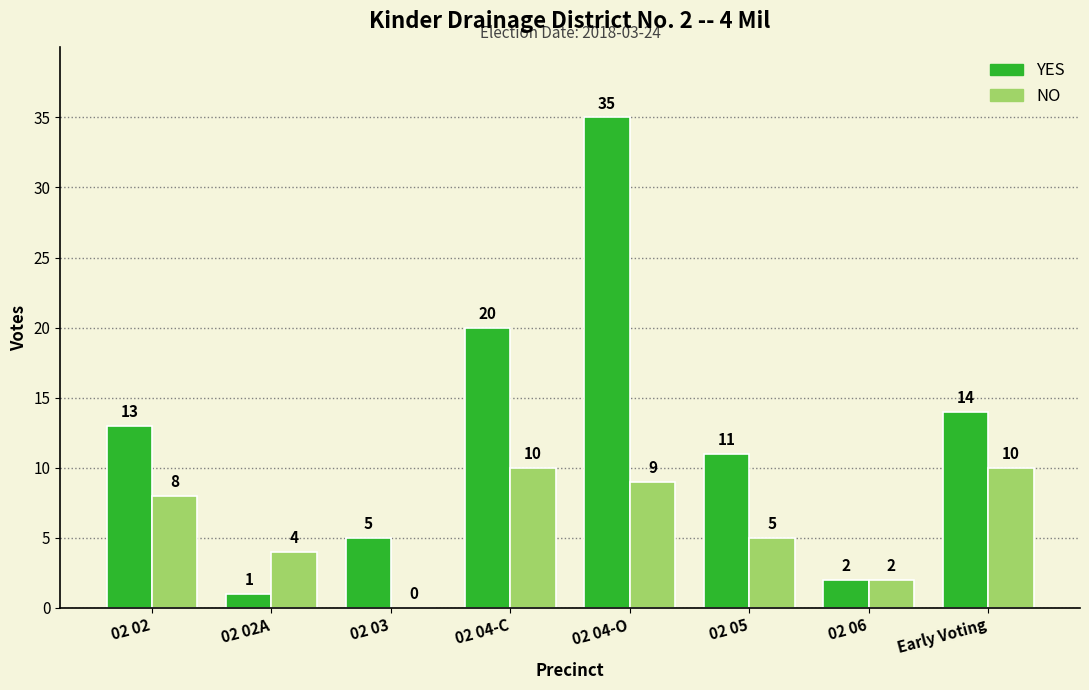

Where is NO nearest to the value 5?

02 05